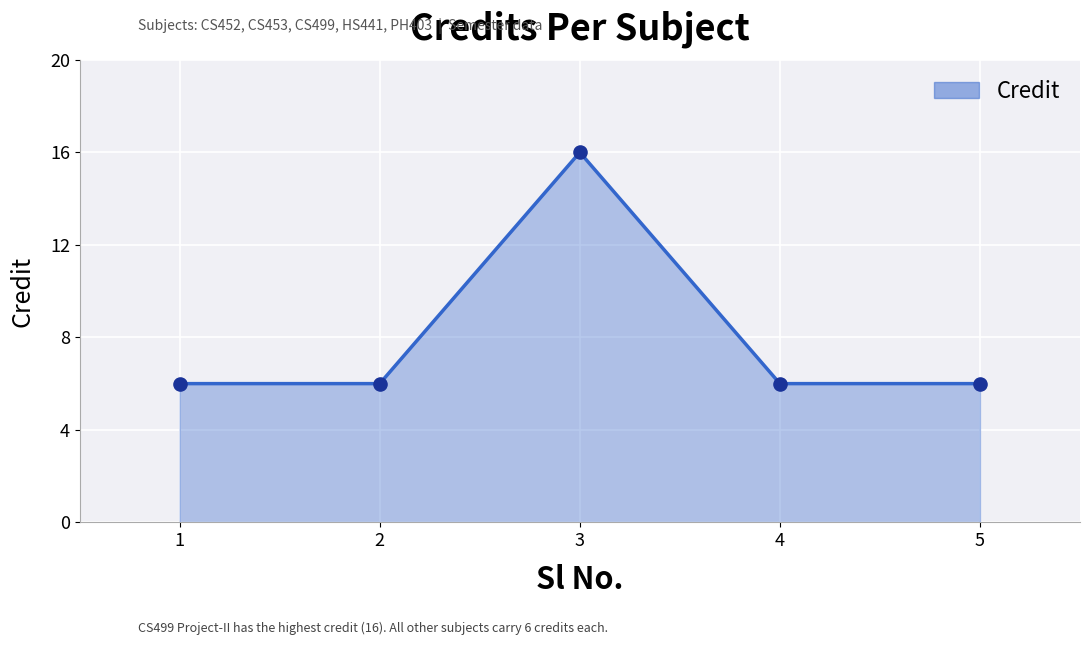

Between 3 and 4, which is larger?

3